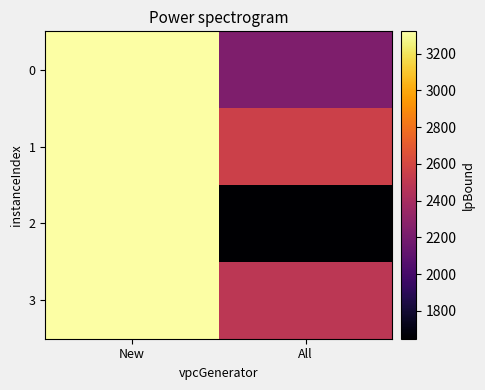

What is the greatest value displayed?

3320.8